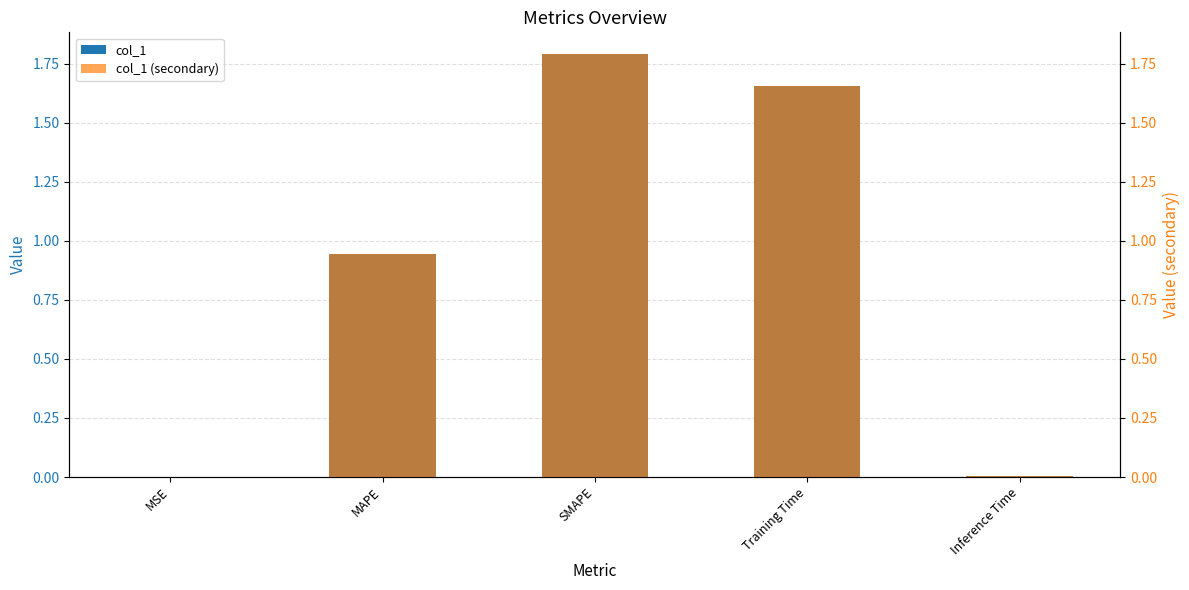

How many bars are there in total?

10